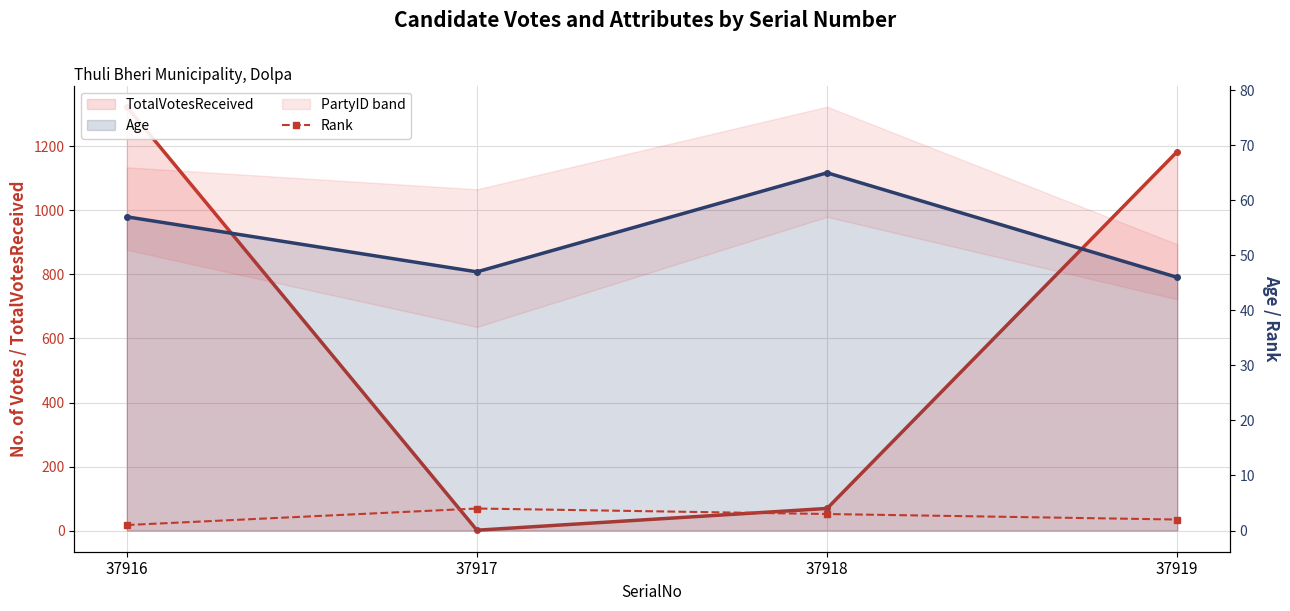

At which category does Age reach its first local valley?

37917